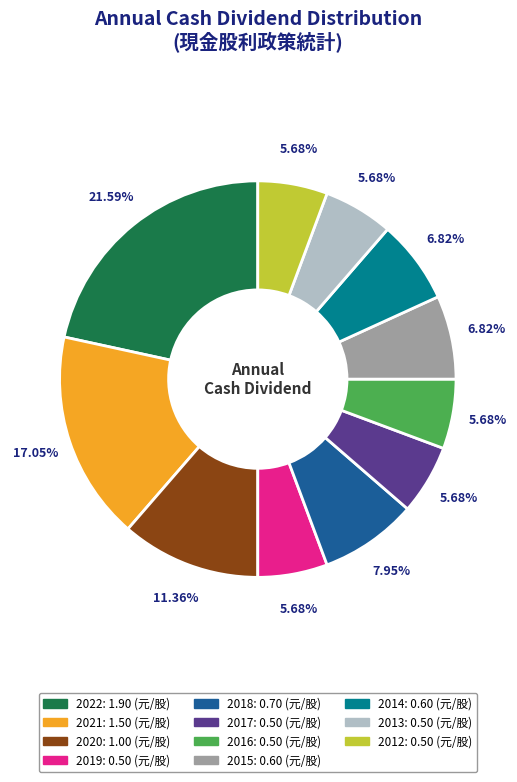

Between 2016 and 2014, which is larger?

2014